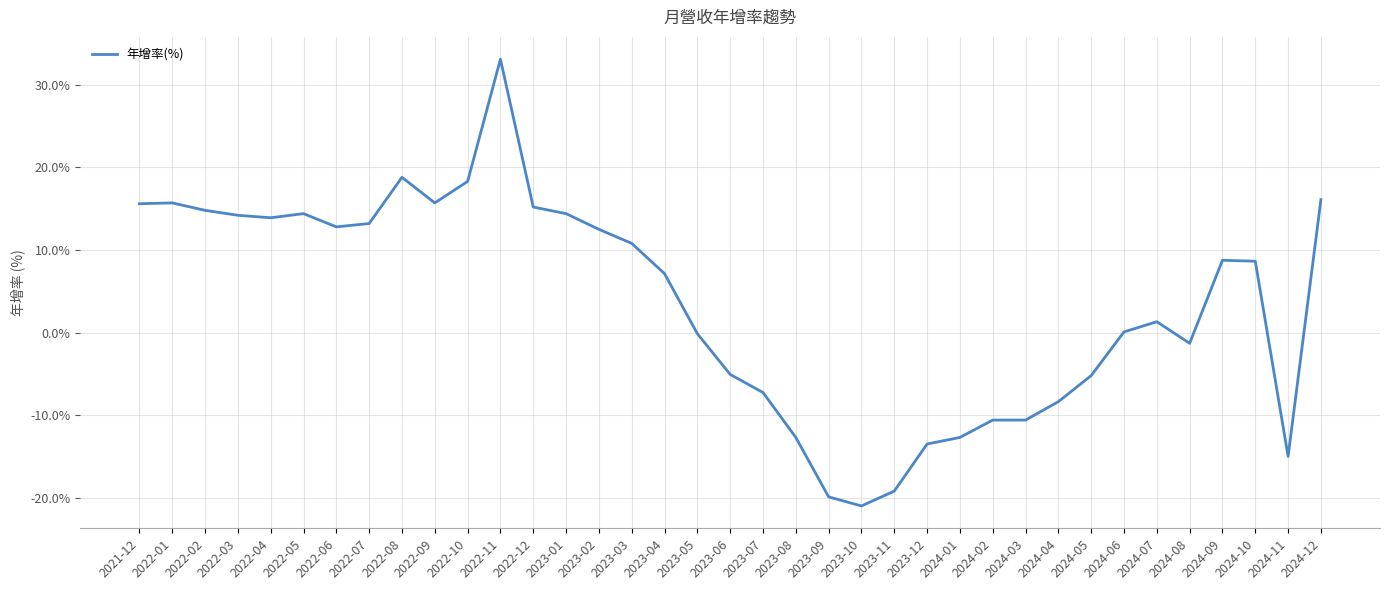

At which label is the value closest to 6?

2023-04